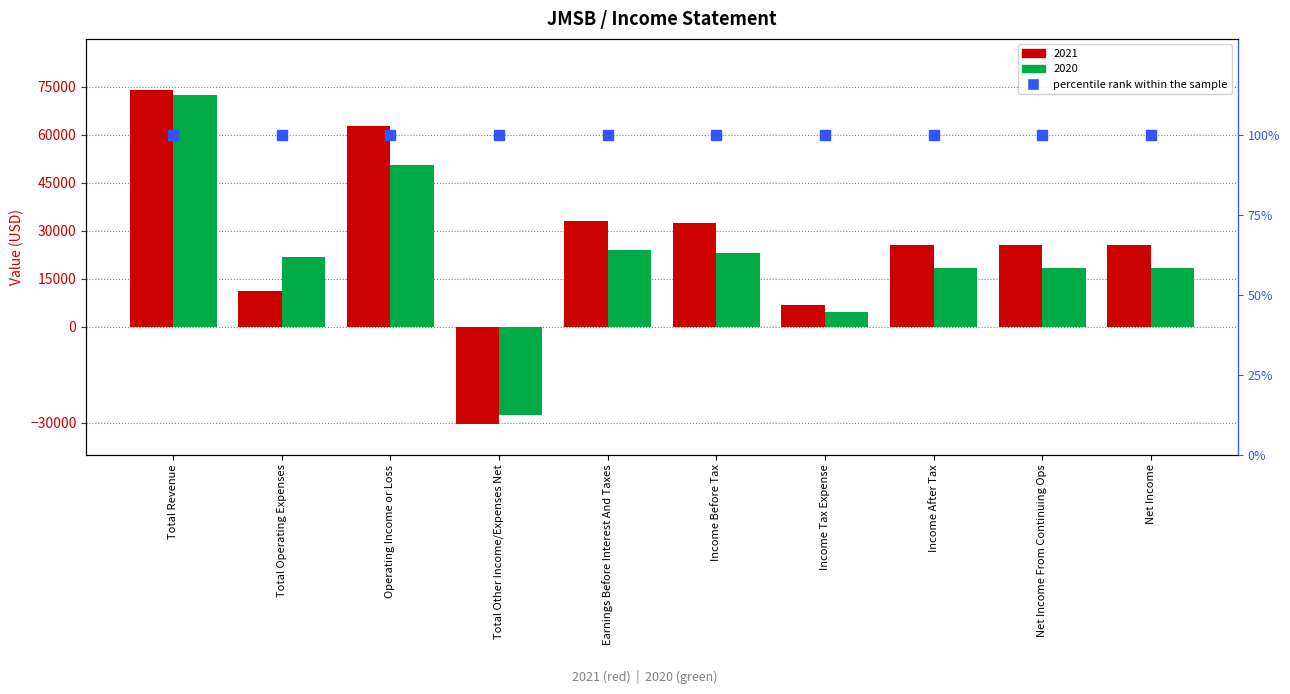

At which category does the chart reach its peak across all series?

Total Revenue